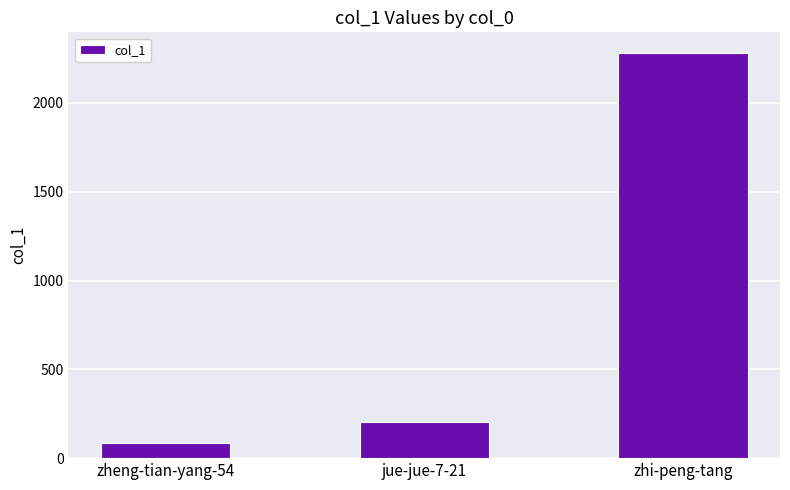

What is the change in value from zheng-tian-yang-54 to jue-jue-7-21?

+116